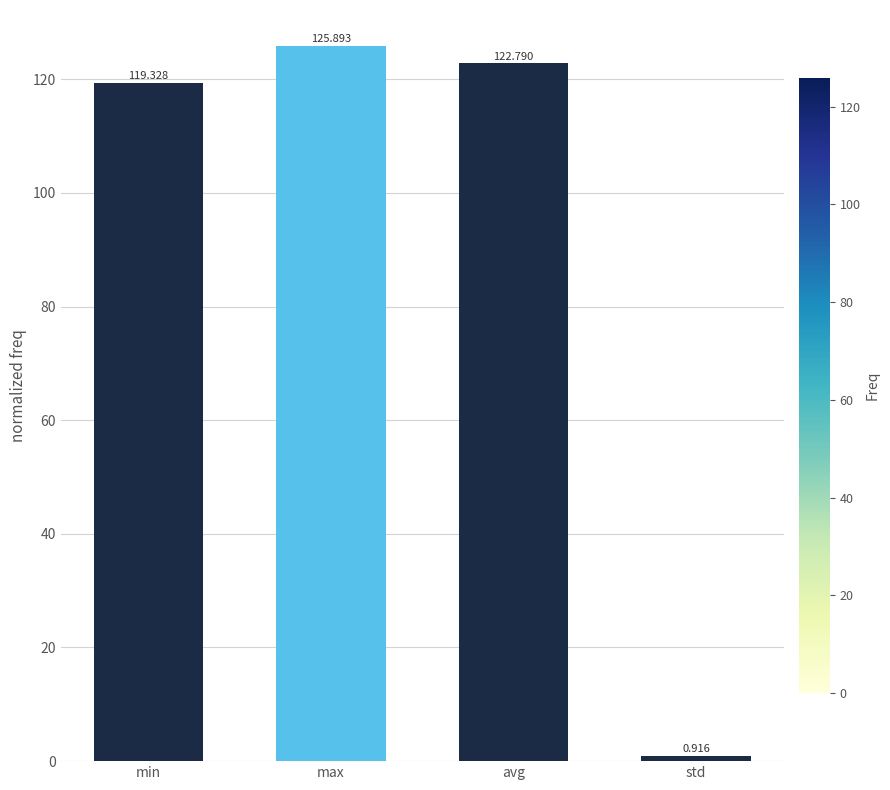

What is the change in value from min to avg?

+3.5